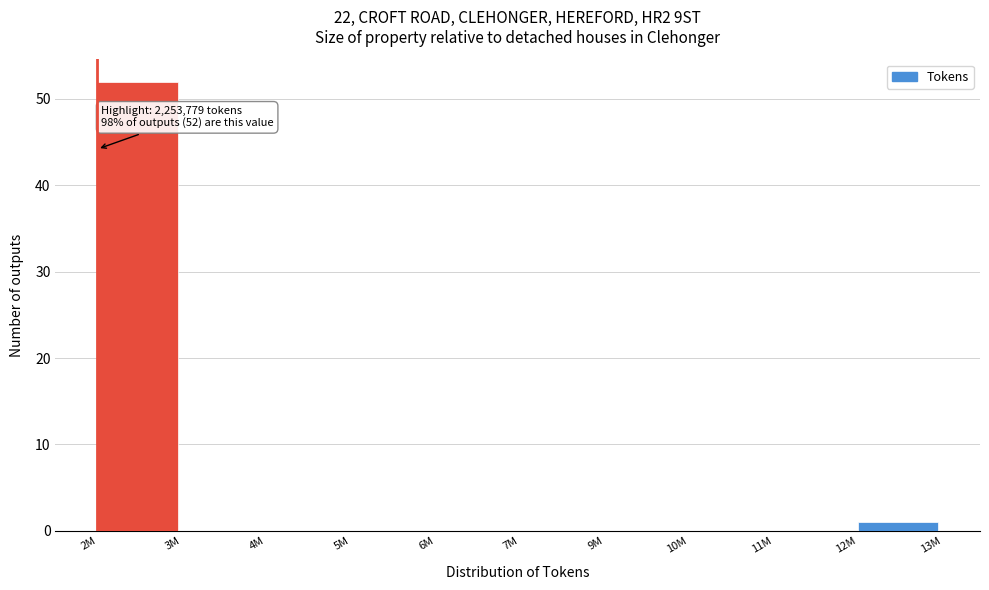

Reading left to right, transcribe all the data shown in this chart.

2M=52	3M=0	4M=0	5M=0	6M=0	7M=0	9M=0	10M=0	11M=0	12M=1